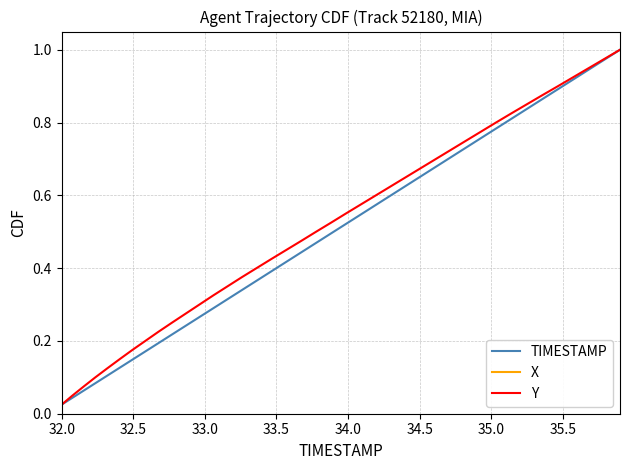

The Y series shows 0.1 at 35.0. True or false?

False